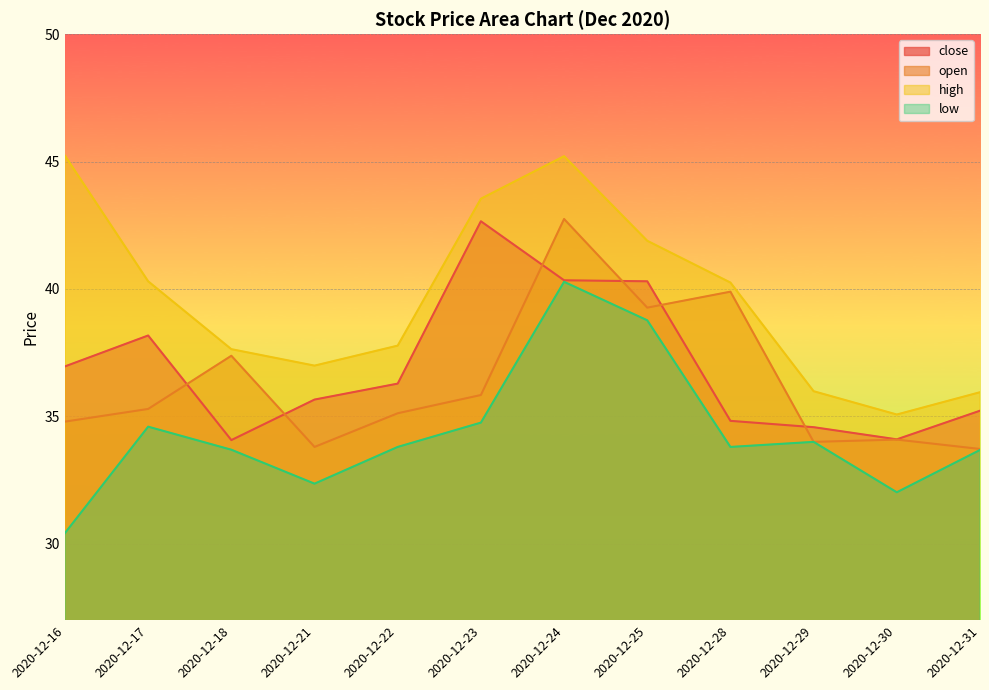

Reading left to right, list all the values displayed in this chart.

close: 37.0	38.2	34.1	35.7	36.3	42.7	40.3	40.3	34.8	34.6	34.1	35.2
open: 34.8	35.3	37.4	33.8	35.1	35.8	42.7	39.3	39.9	34.0	34.1	33.7
high: 45.2	40.3	37.6	37.0	37.8	43.5	45.2	41.9	40.3	36.0	35.1	35.9
low: 30.4	34.6	33.7	32.4	33.8	34.8	40.3	38.8	33.8	34.0	32.0	33.7